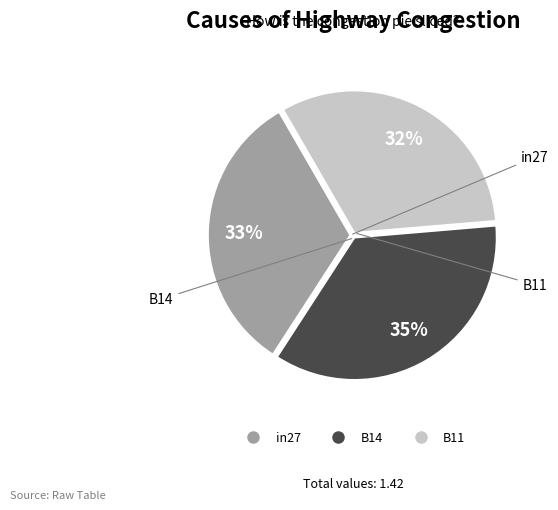

Which has a higher value, B14 or B11?

B14